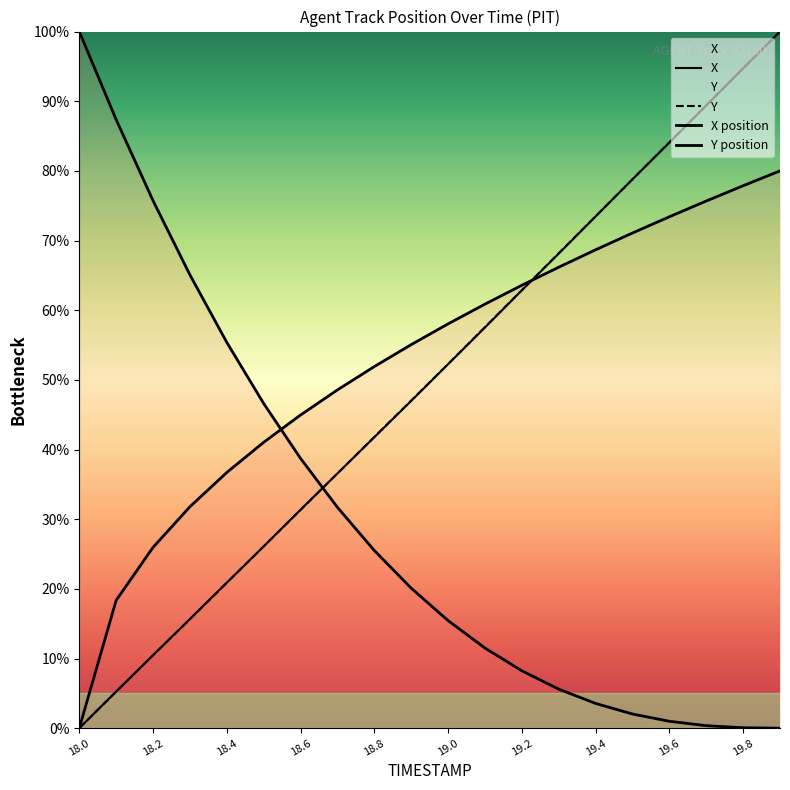

Which series ends up on top after the final intersection of Y and X?

X